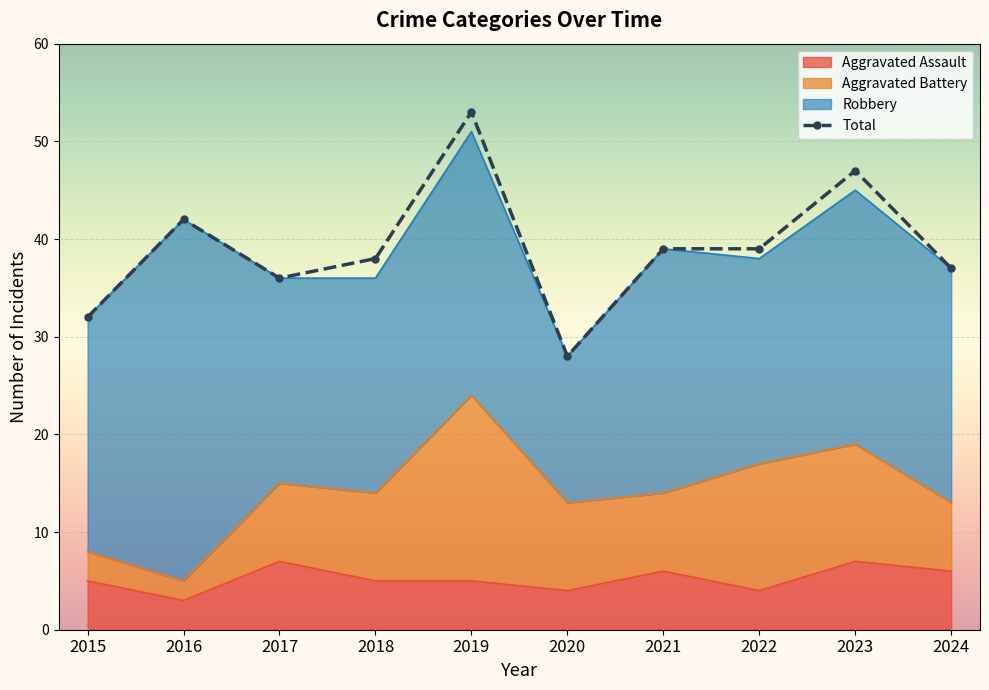

Reading left to right, what are all the values shown in this chart?

2015=32	2016=42	2017=36	2018=38	2019=53	2020=28	2021=39	2022=39	2023=47	2024=37